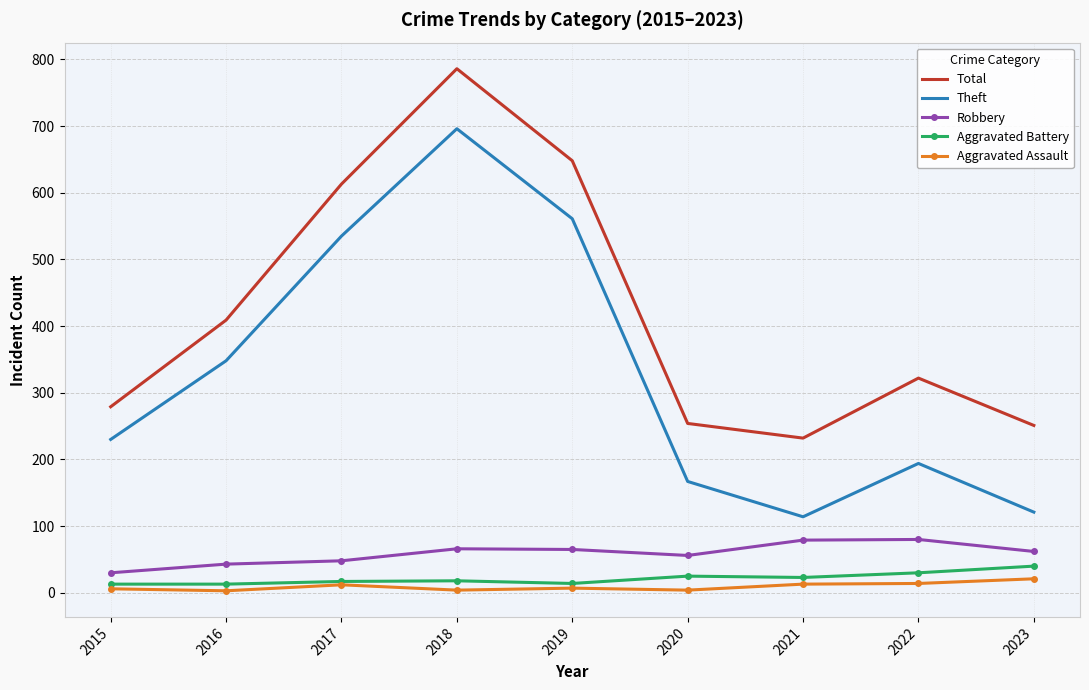

At which category is the sum across all series the highest?

2018